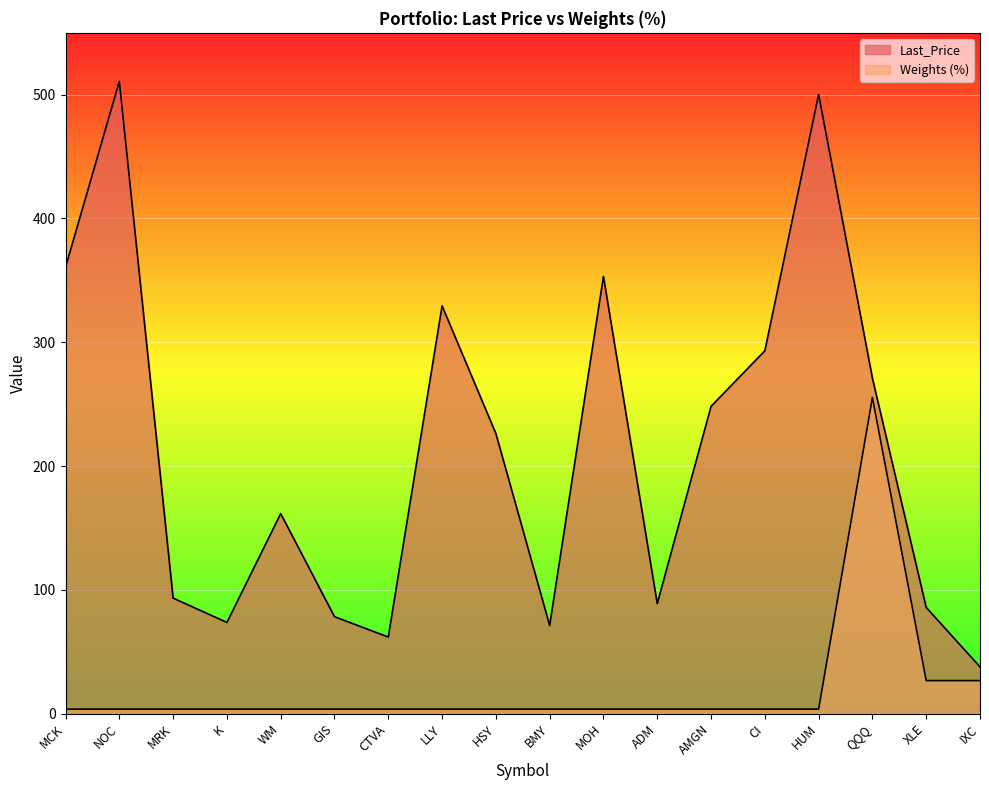

What value does the Weights (%) series have at MCK?

3.5